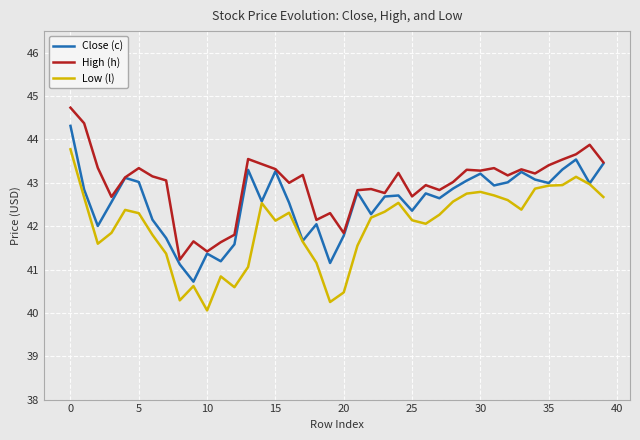

Rank the series by their maximum value, from highest to lowest.

High (h), Close (c), Low (l)